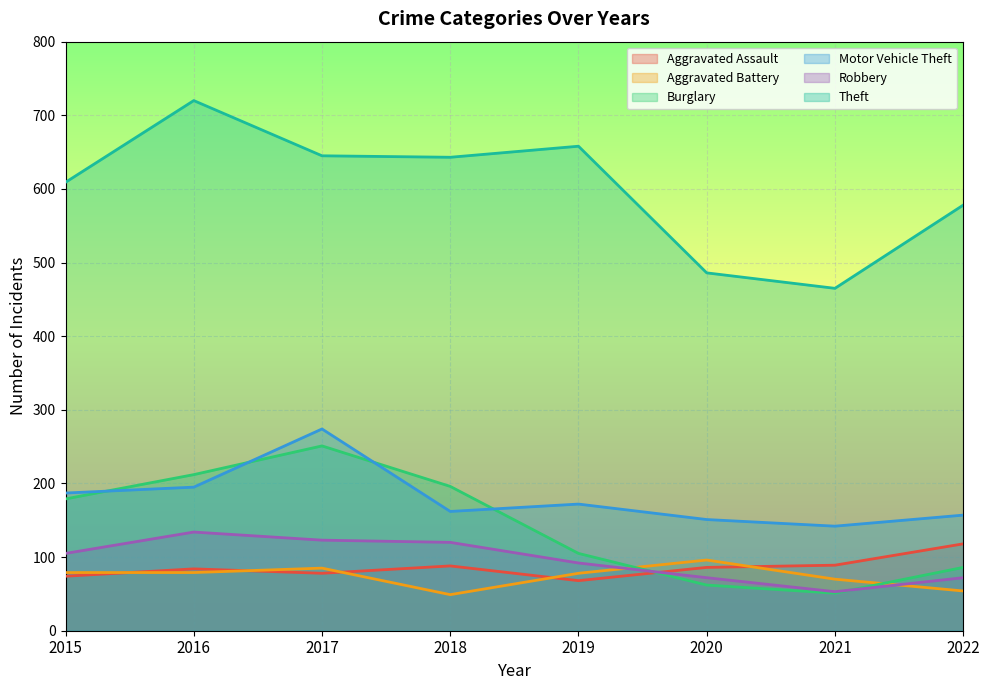

What is the difference between the highest and lowest values at 2021?

414